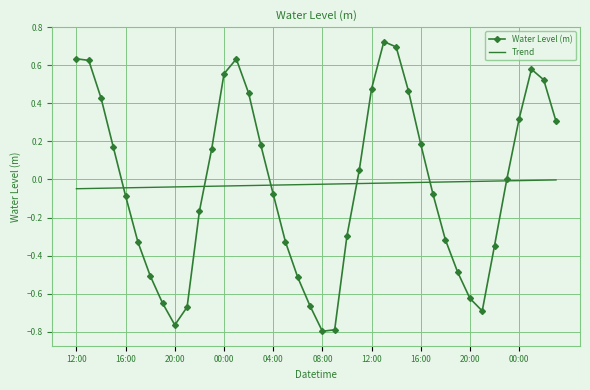

True or false: Water Level (m) has more than 2 points higher than both neighbors.

True